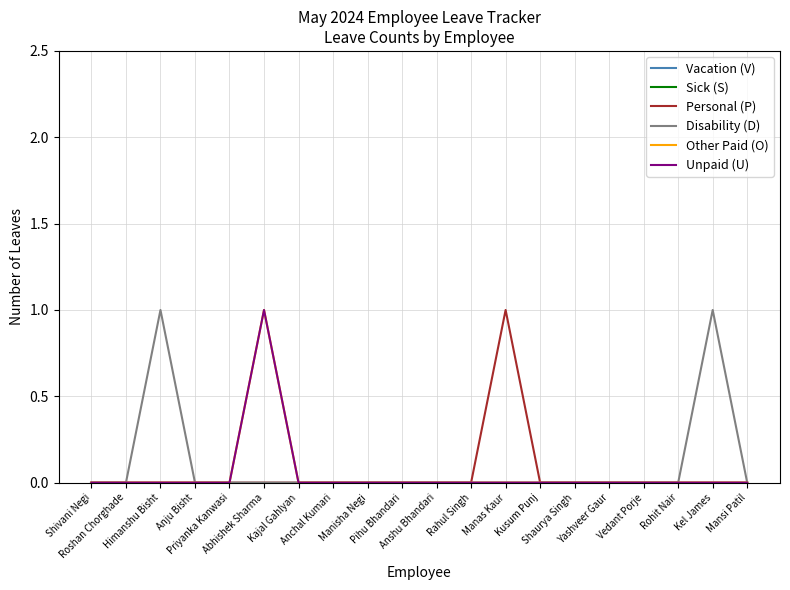

Rank the categories by Unpaid (U) value from highest to lowest.

Abhishek Sharma, Shivani Negi, Roshan Chorghade, Himanshu Bisht, Anju Bisht, Priyanka Kanwasi, Kajal Gahlyan, Anchal Kumari, Manisha Negi, Pihu Bhandari, Anshu Bhandari, Rahul Singh, Manas Kaur, Kusum Punj, Shaurya Singh, Yashveer Gaur, Vedant Porje, Rohit Nair, Kel James, Mansi Patil